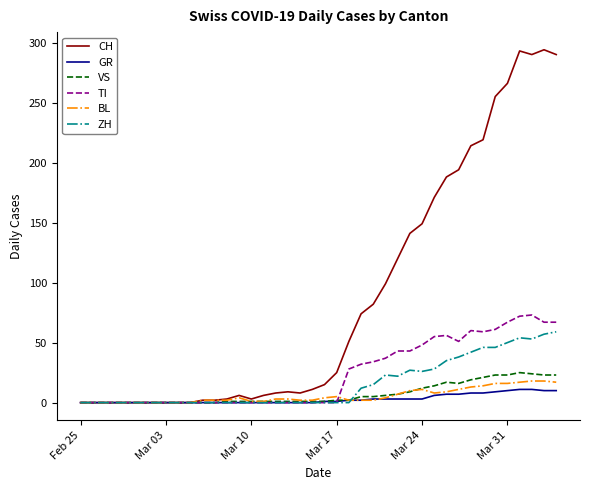

Which series has the largest total across all categories?

CH